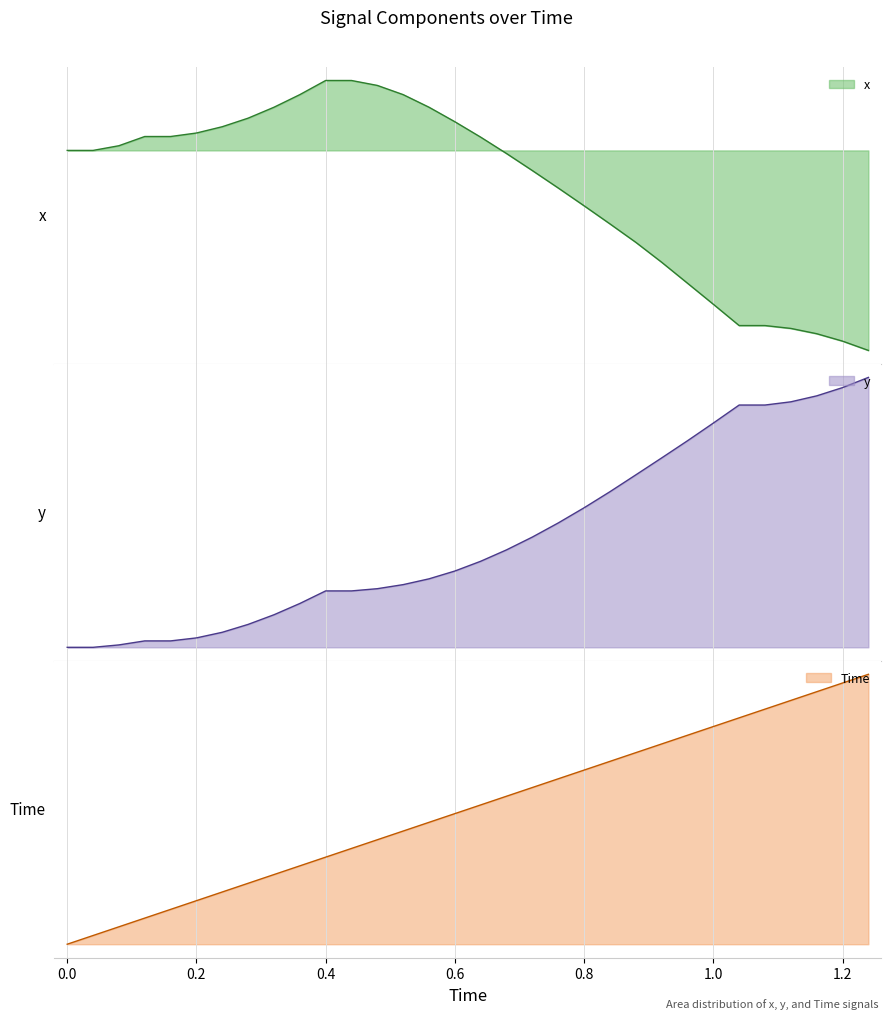

Reading left to right, transcribe all the data shown in this chart.

x: 0.0	0.0	0.0	0.0	0.0	0.0	0.0	0.0	0.0	0.0	0.0	0.0	0.0	0.0	0.0	0.0	0.0	-0.0	-0.0	-0.0	-0.0	-0.0	-0.0	-0.0	-0.1	-0.1	-0.1	-0.1	-0.1	-0.1	-0.1	-0.1
y: 0.0	0.0	0.0	0.0	0.0	0.0	0.0	0.0	0.0	0.0	0.0	0.0	0.0	0.0	0.0	0.1	0.1	0.1	0.1	0.1	0.1	0.1	0.1	0.1	0.1	0.2	0.2	0.2	0.2	0.2	0.2	0.2
Time: 0.0	0.0	0.1	0.1	0.2	0.2	0.2	0.3	0.3	0.4	0.4	0.4	0.5	0.5	0.6	0.6	0.6	0.7	0.7	0.8	0.8	0.8	0.9	0.9	1.0	1.0	1.0	1.1	1.1	1.2	1.2	1.2